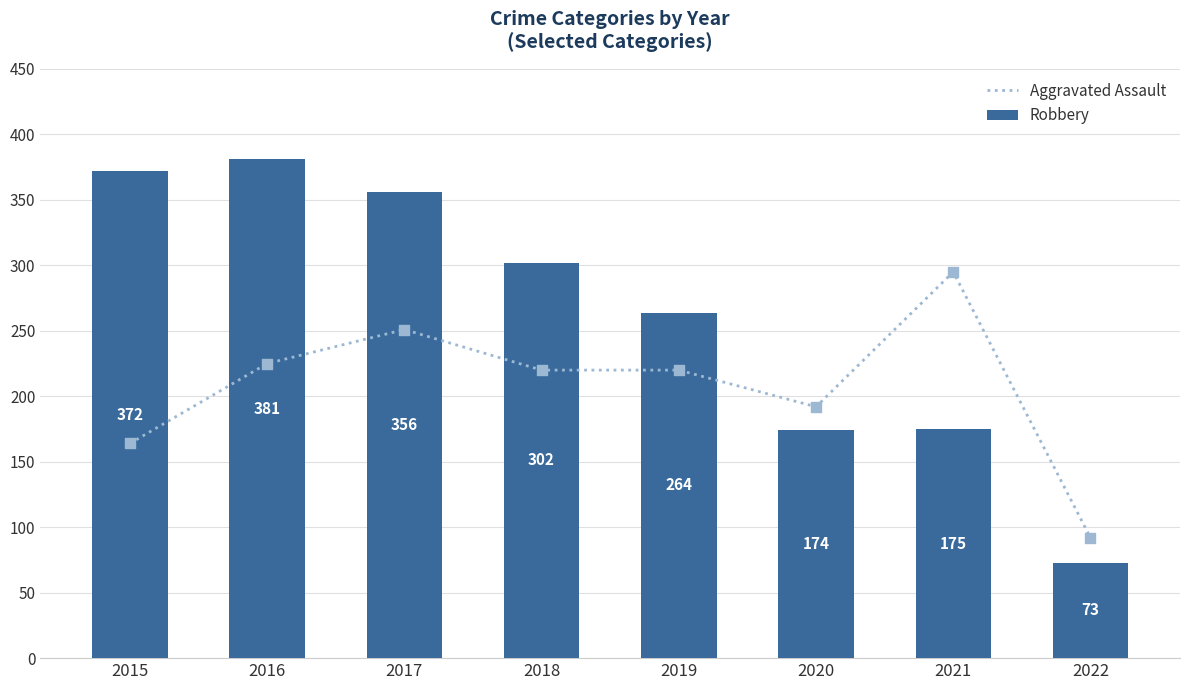

Which series reaches the minimum Y coordinate?

Robbery